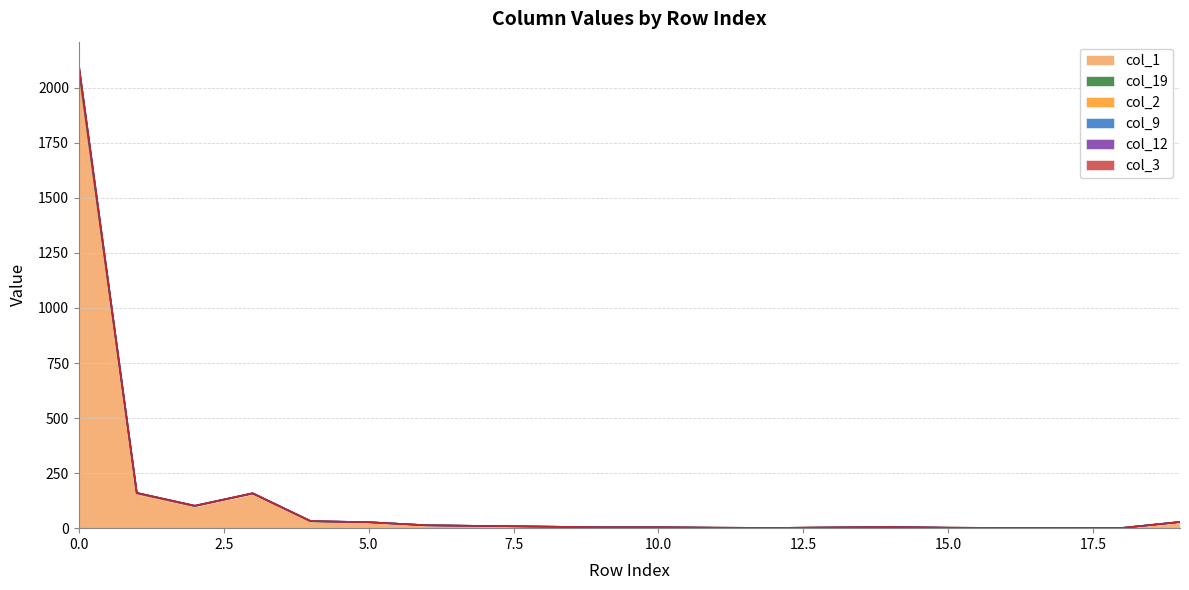

Reading left to right, list all the values displayed in this chart.

col_1: 2074	153	99	155	31	27	13	10	7	4	4	2	1	3	5	2	1	0	1	28
col_19: 11	6	1	3	0	0	0	0	0	0	0	0	0	0	0	0	0	0	0	0
col_2: 12	1	1	0	0	0	0	0	0	0	0	0	0	0	0	0	0	0	0	0
col_9: 2	0	0	0	1	0	0	0	0	0	0	0	0	0	0	0	0	0	0	0
col_12: 4	0	1	0	0	0	0	0	0	0	0	0	0	0	0	0	0	0	0	0
col_3: 1	0	0	1	0	0	0	0	0	0	0	0	0	0	0	0	0	0	0	0